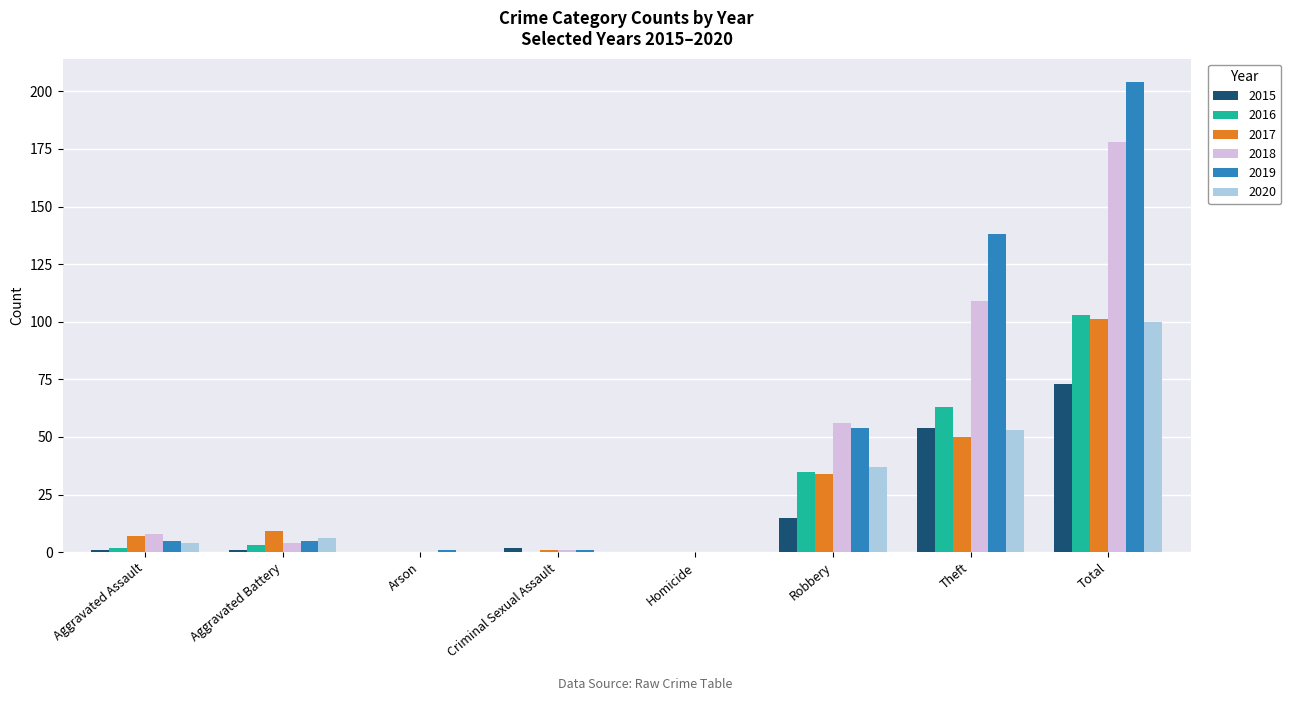

Is it true that 2015 equals 22 at Theft?

False